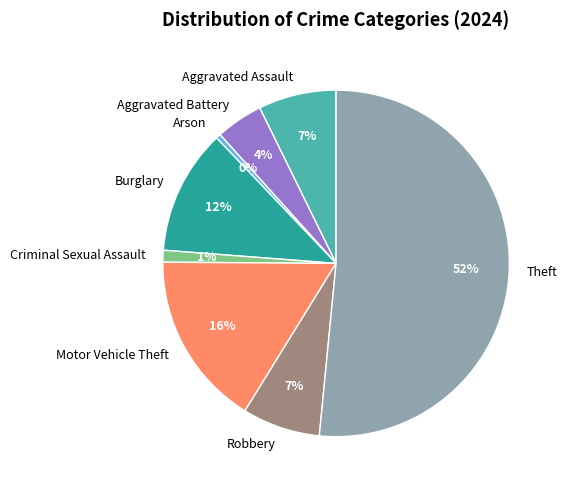

Between Burglary and Aggravated Battery, which is larger?

Burglary